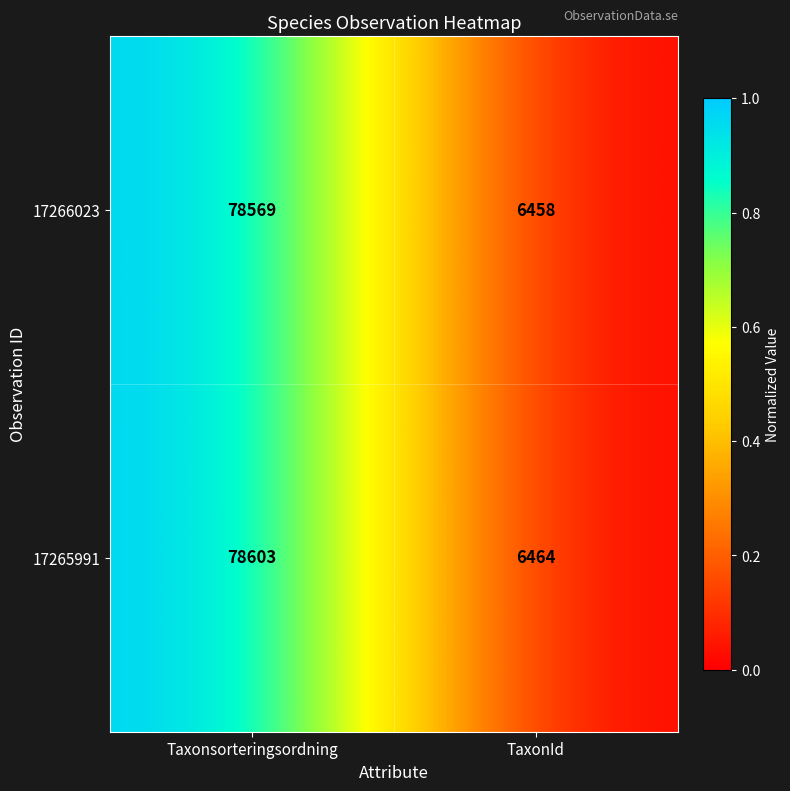

How many data points in 17265991 are less than 78603?

1